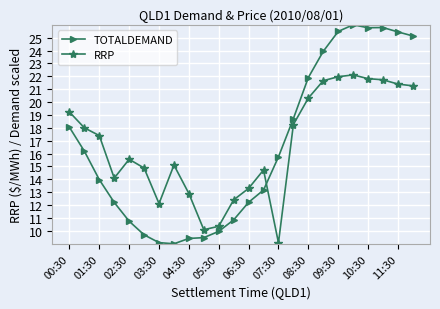

What is the highest value of the RRP series?

22.1